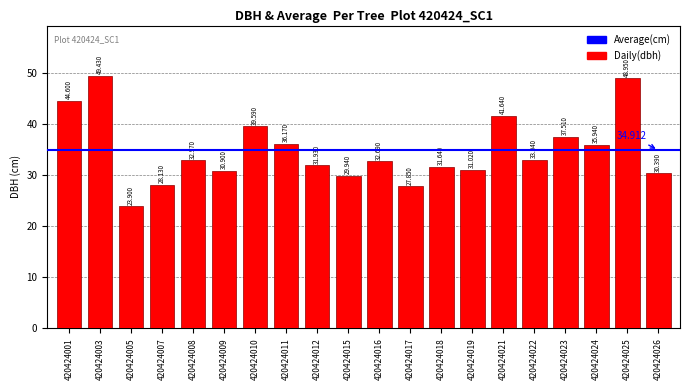

True or false: the data shows 27.9 at 420424017.

True